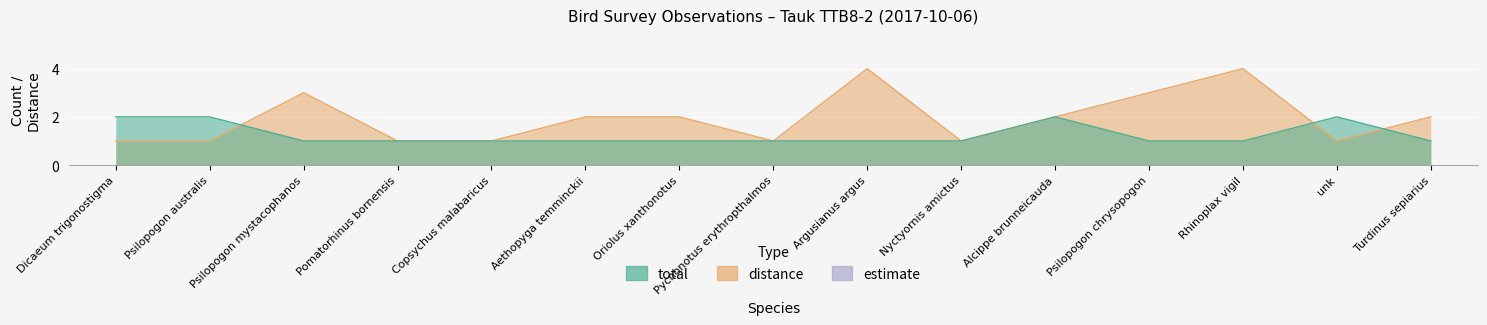

True or false: distance has a value of 1 at Argusianus argus.

False